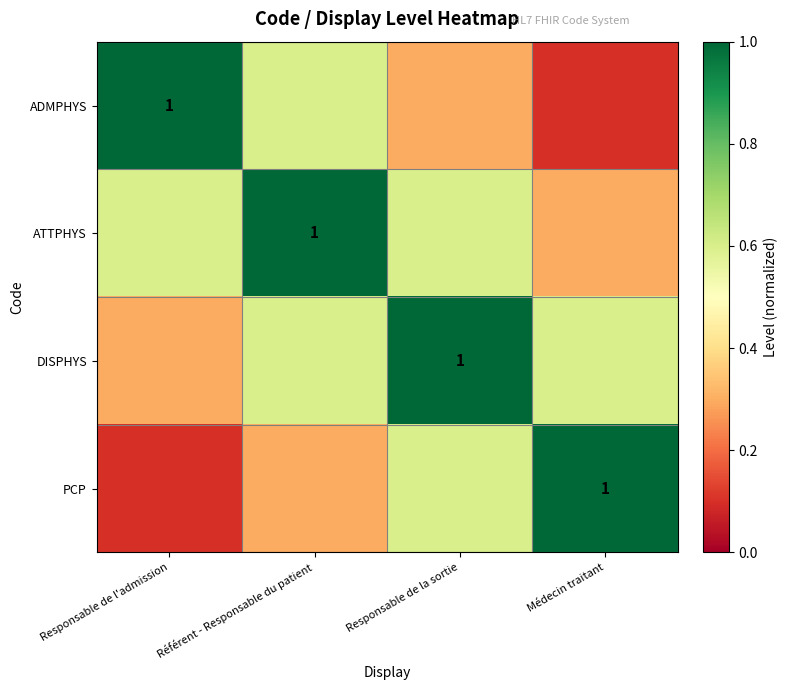

The value of ADMPHYS at Responsable de l'admission is 1.6. True or false?

False